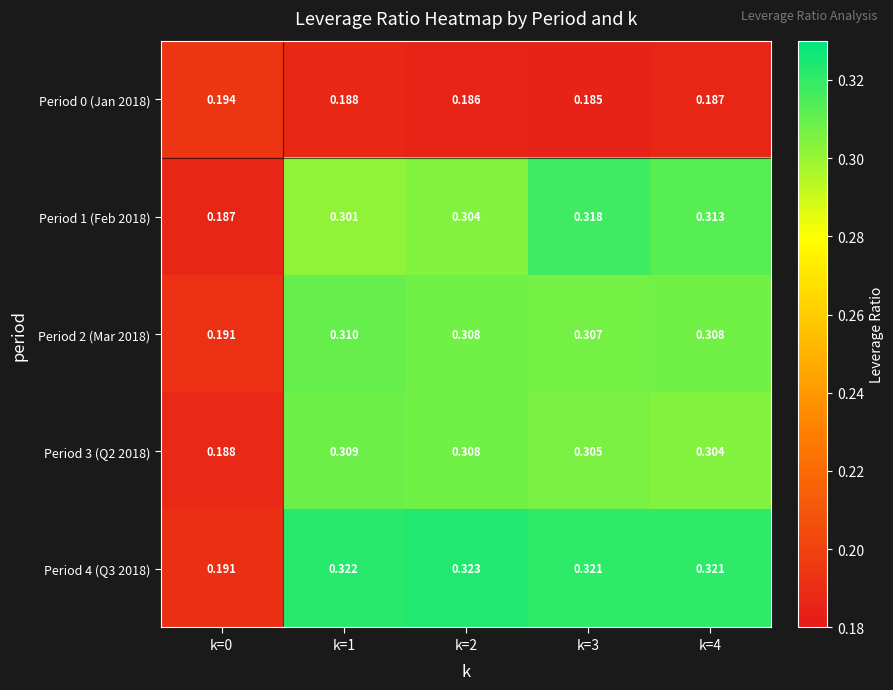

Is the value of Period 1 (Feb 2018) at k=2 greater than the value of Period 3 (Q2 2018) at k=1?

No